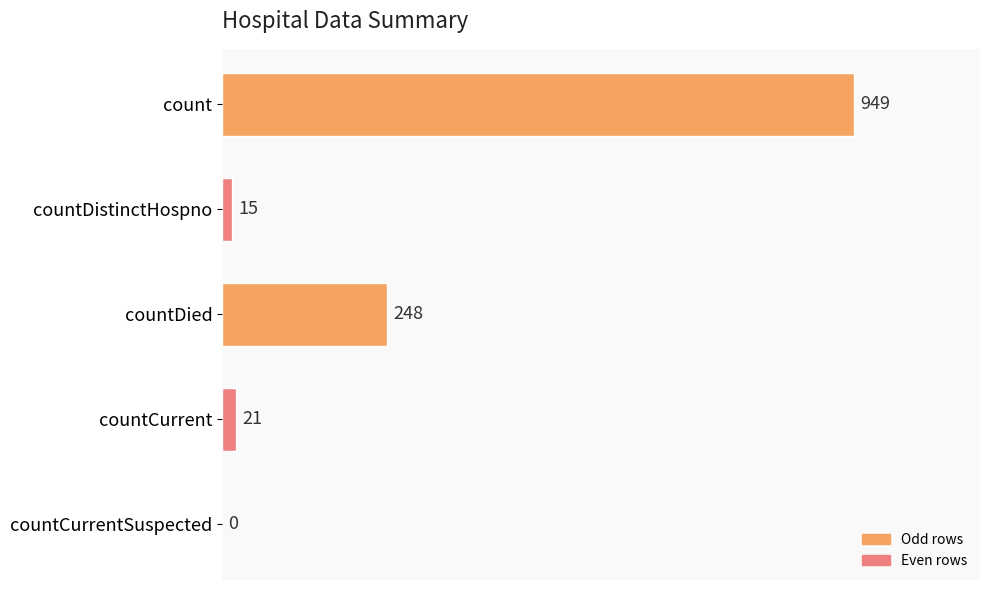

Where is the data nearest to the value 474?

countDied